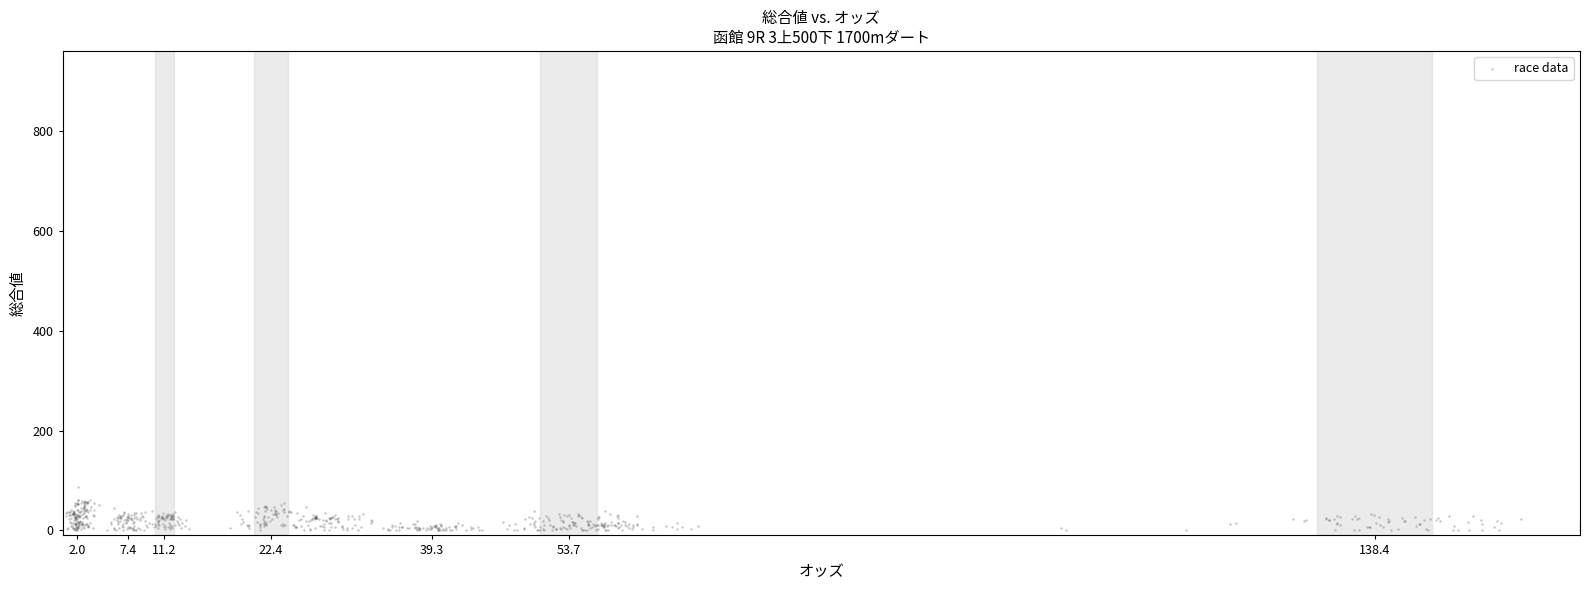

What is the range of Y values (max minus min)?

86.6